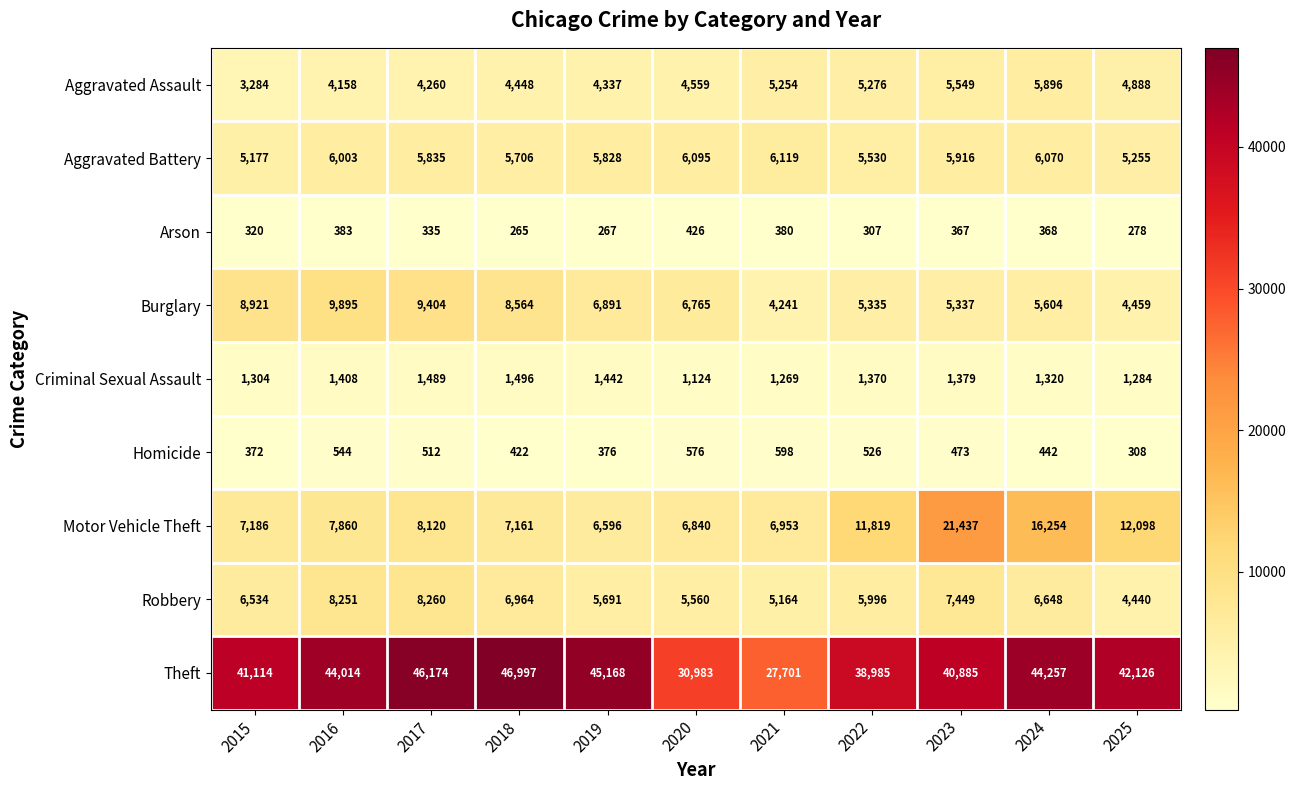

How many values in the Robbery series are below 6534?

5